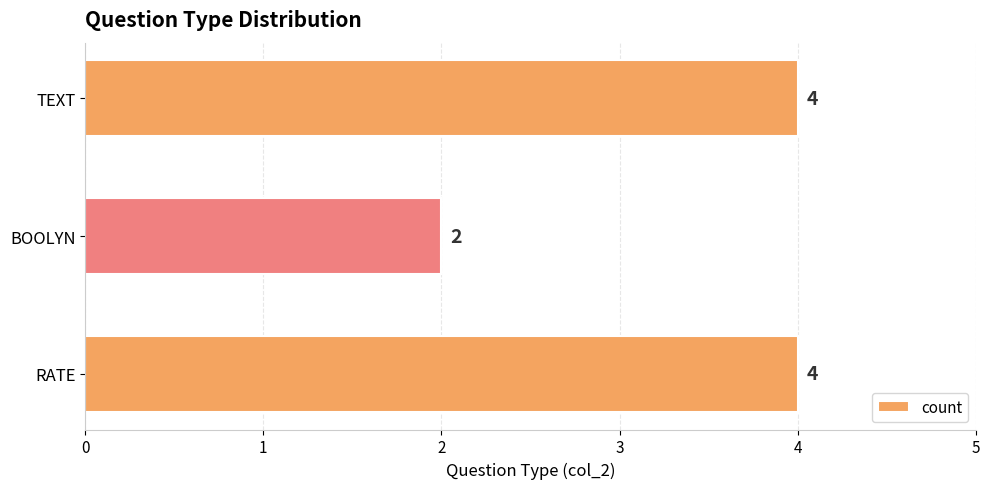

True or false: the data shows 3 at BOOLYN.

False